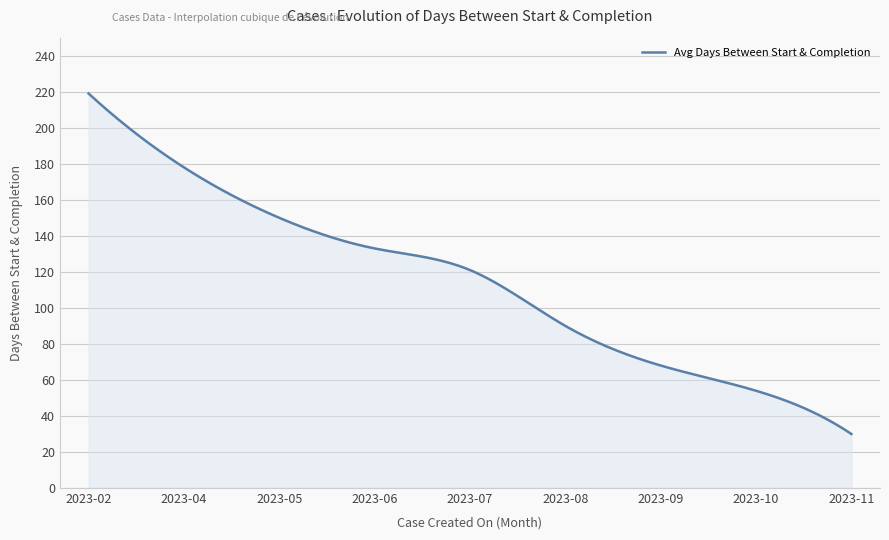

What is the maximum value shown in the chart?

219.0